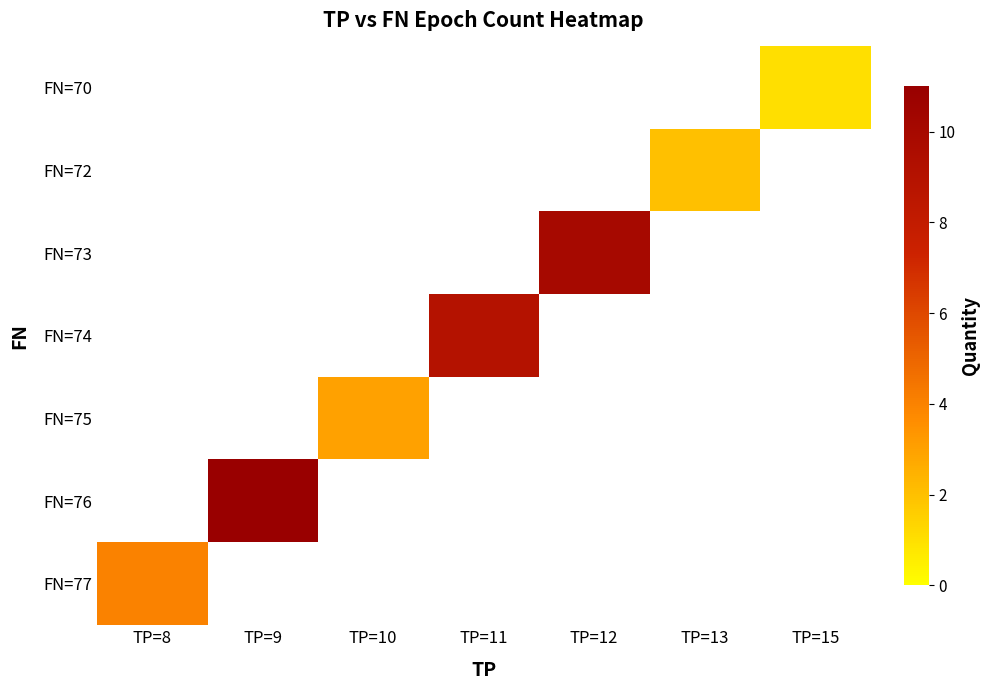

Which label corresponds to the largest value in the chart?

TP=9